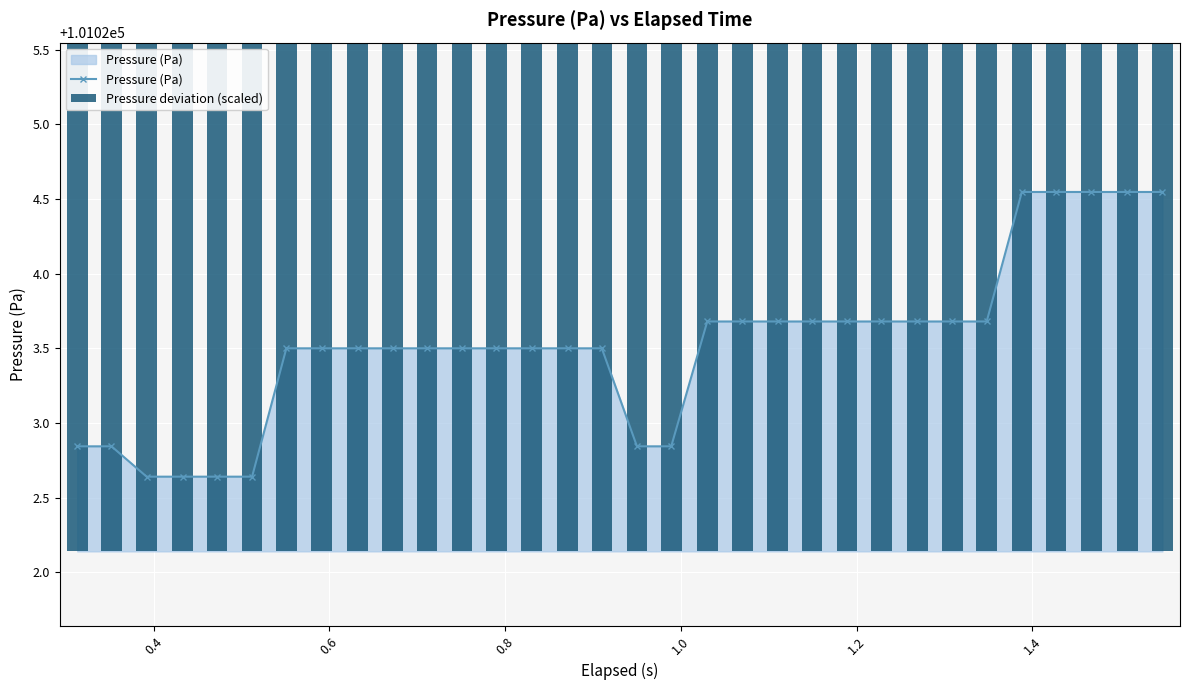

What is the difference between the maximum and second lowest values in the Pressure (Pa) series?

1.9